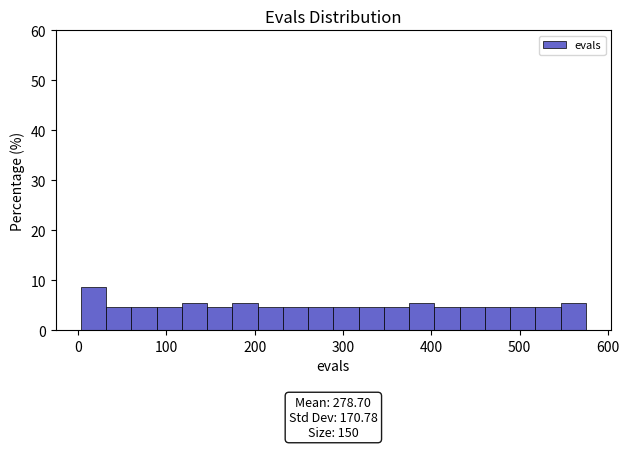

Read against the x-axis, roughly where is the centre of the tallest bar?

20